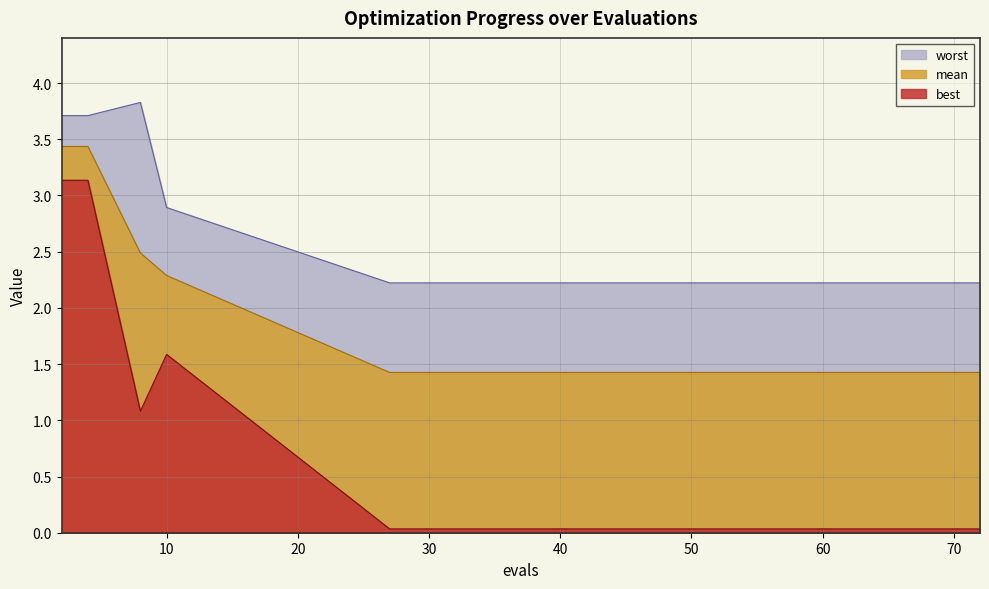

Does the chart have visible grid lines?

Yes